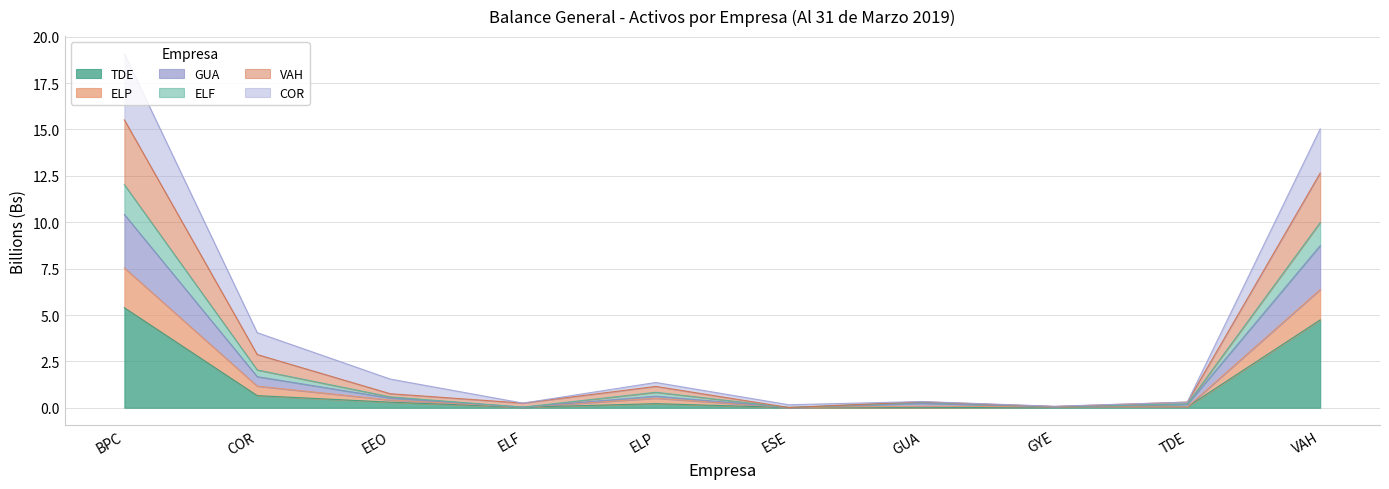

At which label does TDE reach its minimum?

GUA